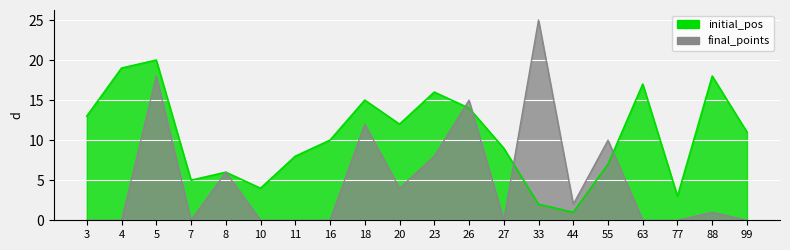

At which category does final_points reach its first local valley?

7